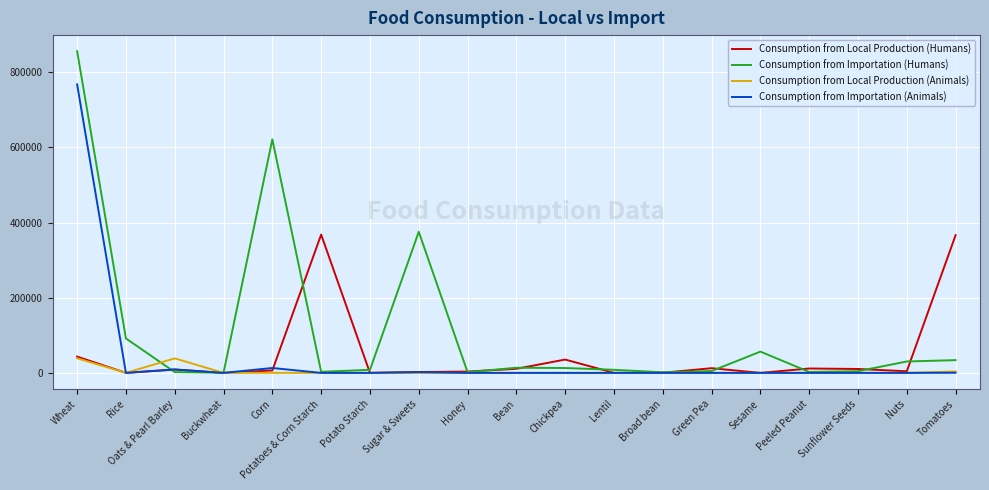

What is the average value of the Consumption from Local Production (Animals) series?

4278.2